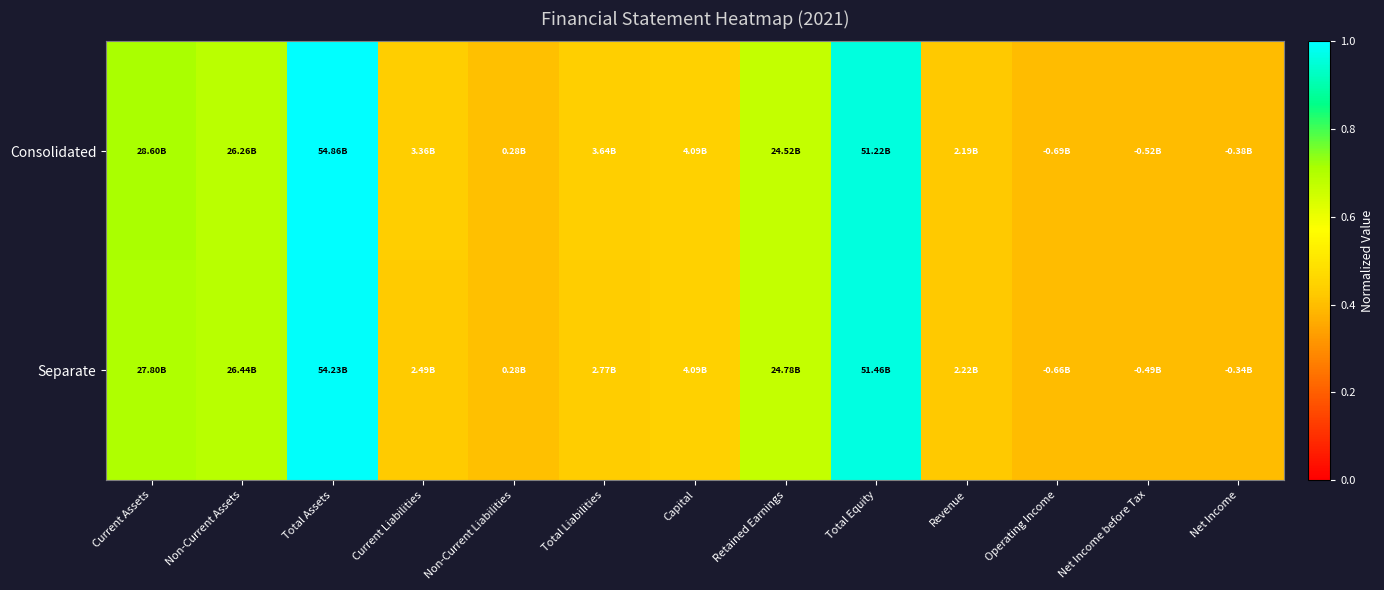

Which series has the widest spread of values?

Consolidated